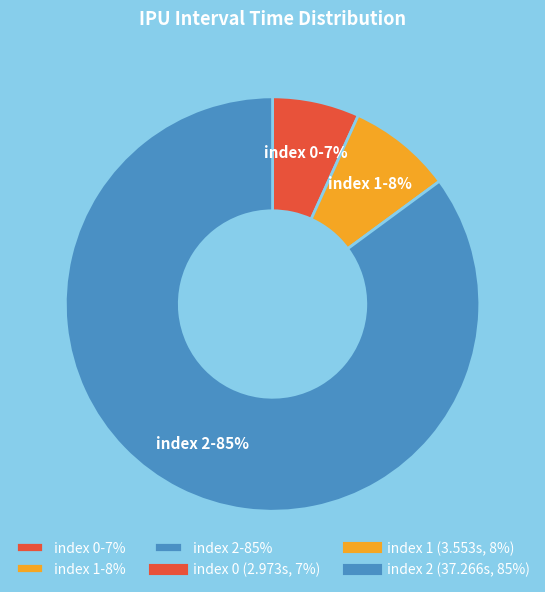

To the nearest percent, what portion does index 2-85% represent?

85%